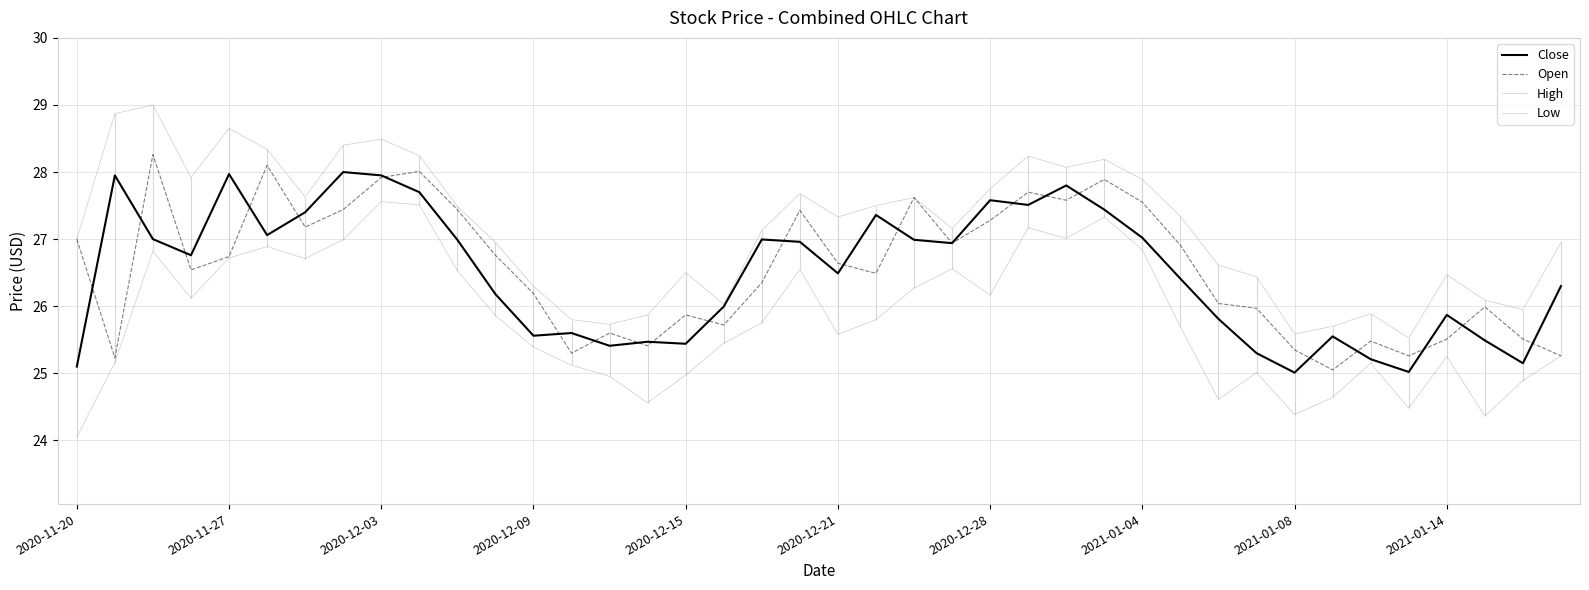

What is the difference between the second highest and minimum values in the Close series?

3.0